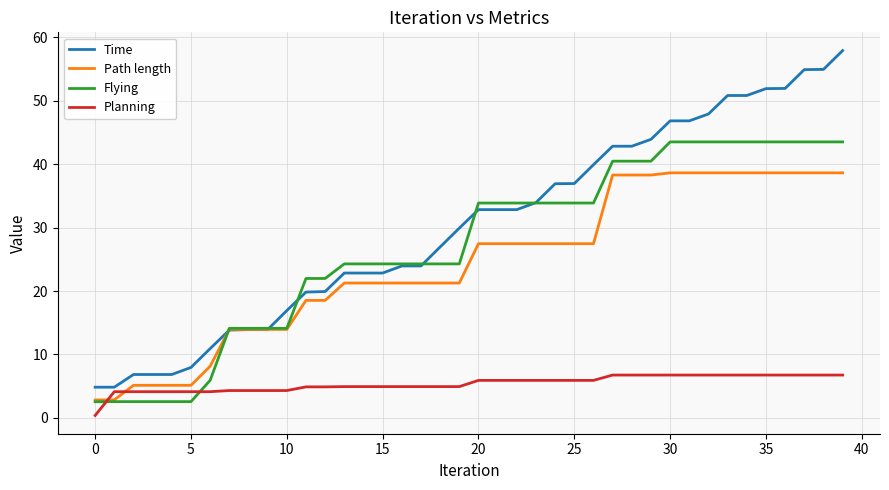

What is the minimum value shown in the chart?

0.4